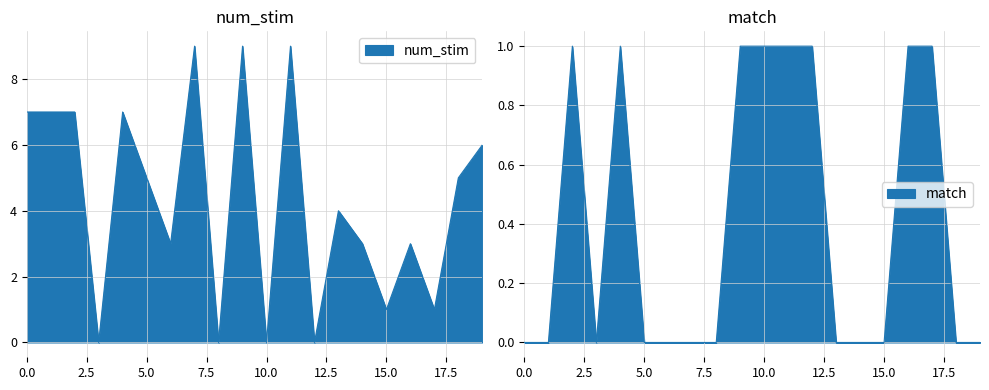

After their last crossing, which series has the higher values: match or num_stim?

num_stim